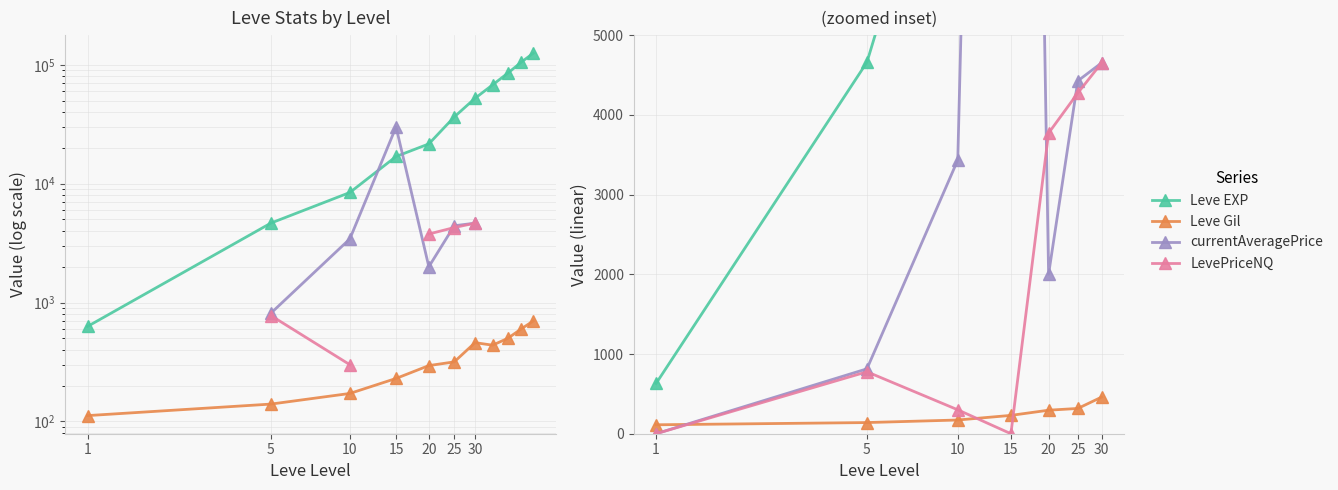

Rank the series by their maximum value, from highest to lowest.

Leve EXP, currentAveragePrice, LevePriceNQ, Leve Gil